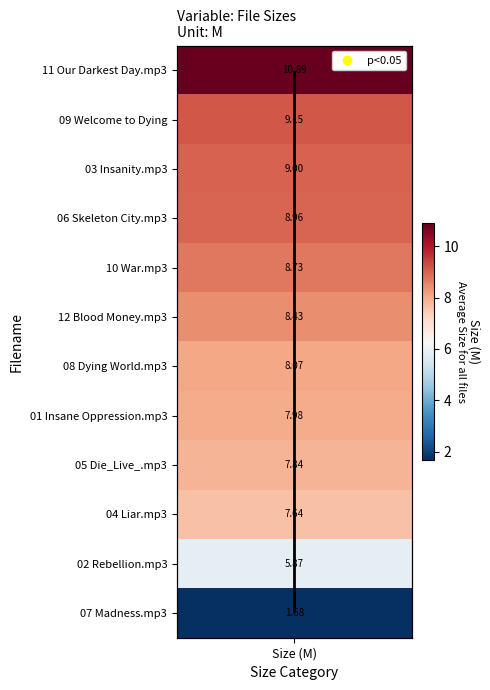

What is the greatest value displayed?

11